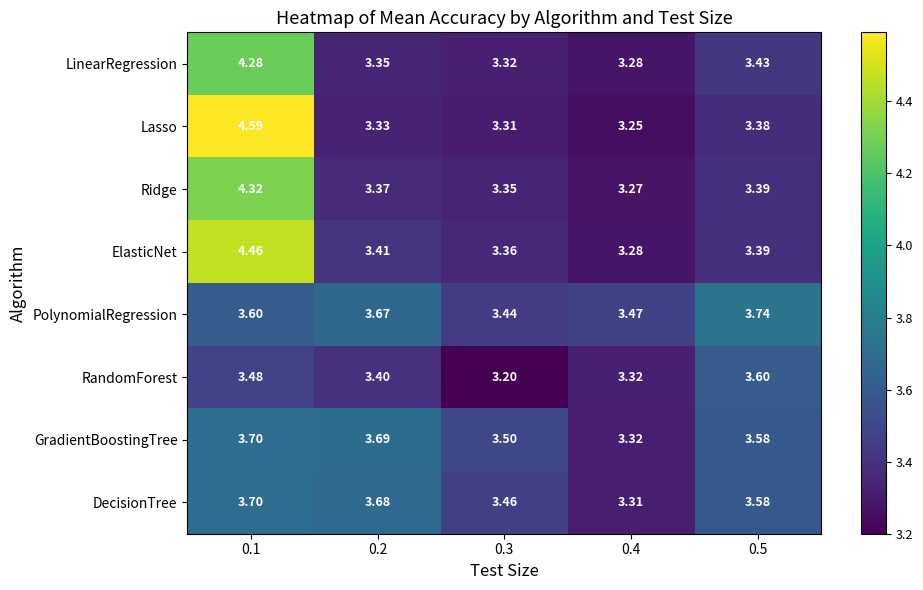

Is the value of Ridge at 0.3 greater than the value of ElasticNet at 0.3?

No